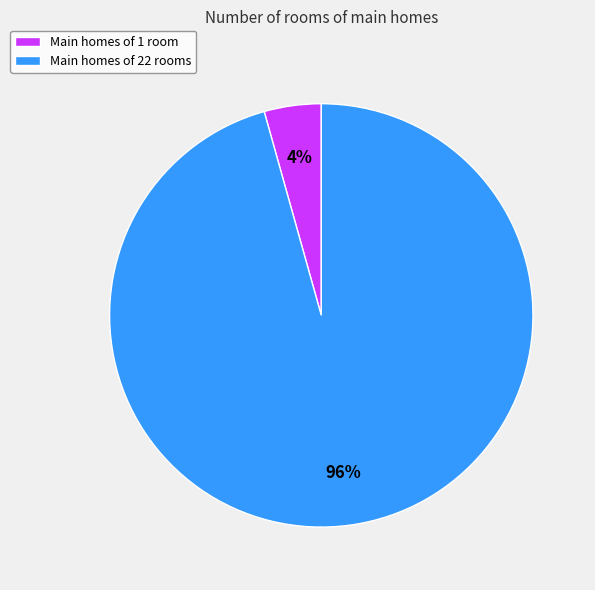

Which category has the biggest portion of the pie?

Main homes of 22 rooms